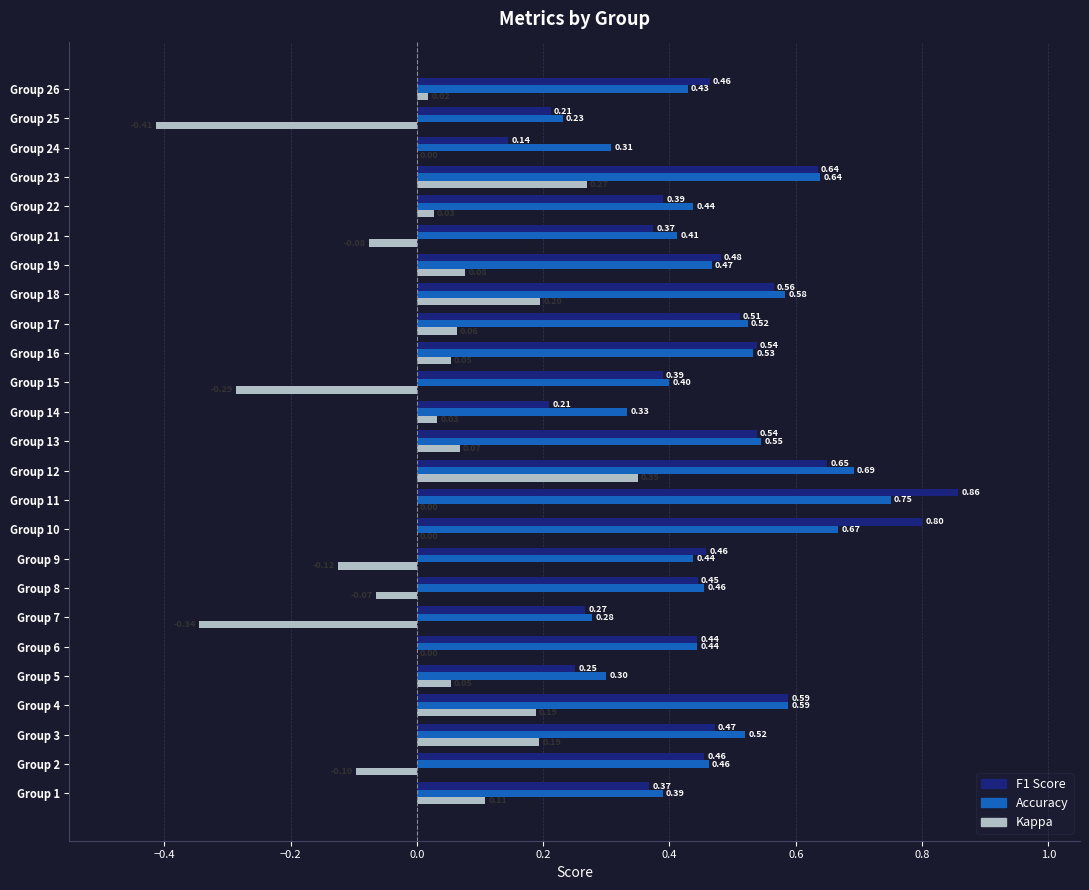

Is the value of Accuracy at Group 22 greater than the value of Kappa at Group 21?

Yes